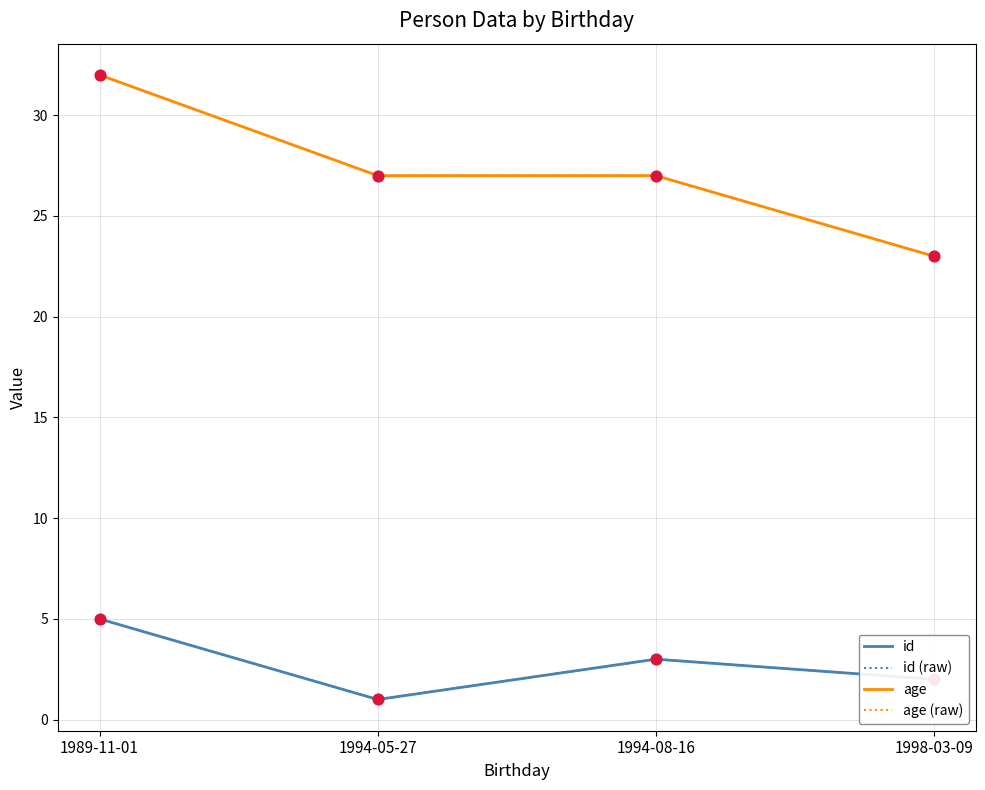

Which series has the largest total across all categories?

age